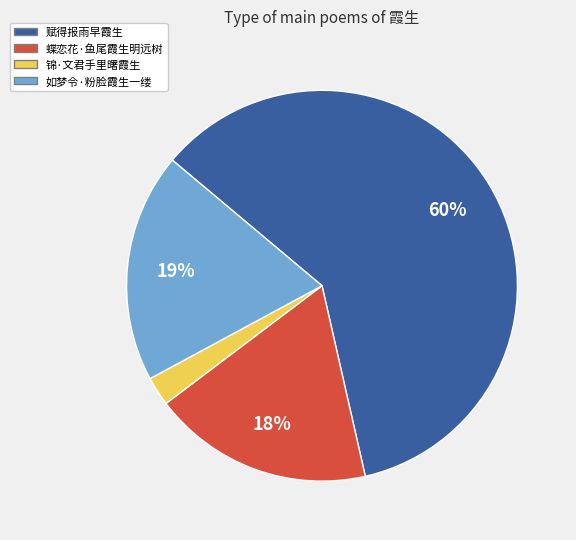

Does 蝶恋花·鱼尾霞生明远树 represent more than half of the total?

No